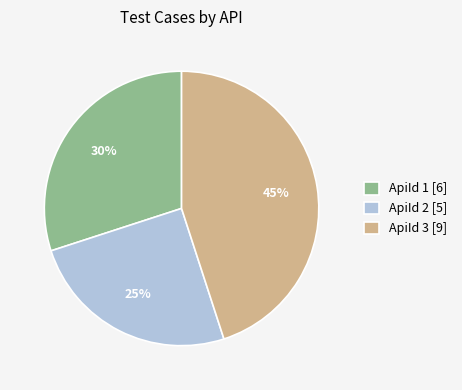

Is there any slice that represents more than half of the pie?

No